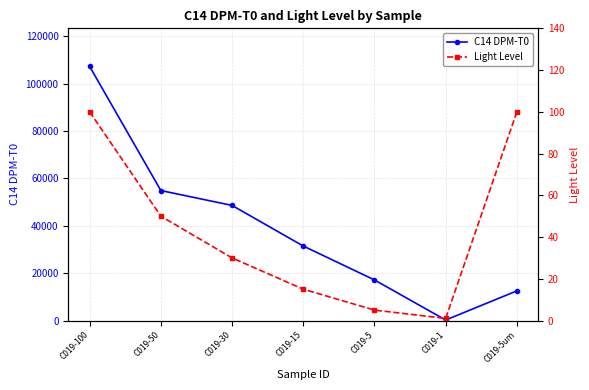

What is the difference between the second highest and second lowest values in the Light Level series?

95